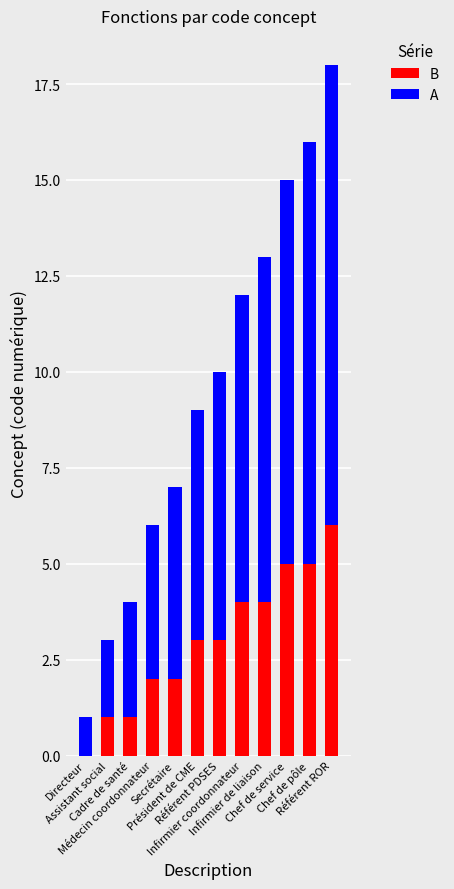

Is it true that B equals 1 at Chef de pôle?

False